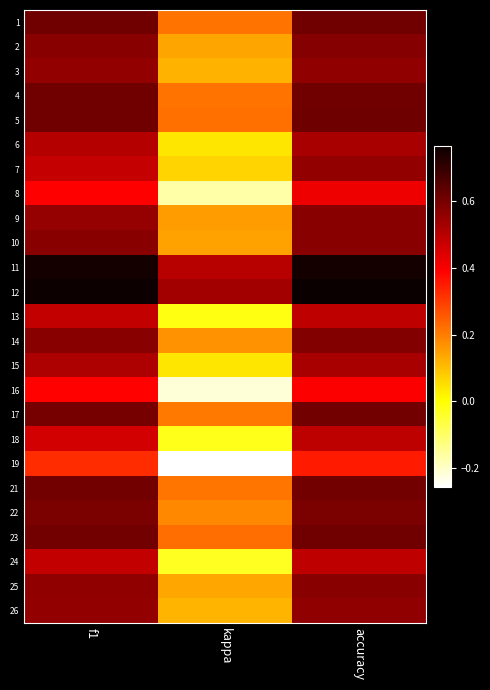

Reading left to right, transcribe all the data shown in this chart.

1: f1=0.6	kappa=0.2	accuracy=0.6
2: f1=0.6	kappa=0.1	accuracy=0.6
3: f1=0.6	kappa=0.1	accuracy=0.6
4: f1=0.6	kappa=0.2	accuracy=0.6
5: f1=0.6	kappa=0.2	accuracy=0.6
6: f1=0.5	kappa=0.0	accuracy=0.5
7: f1=0.5	kappa=0.1	accuracy=0.6
8: f1=0.4	kappa=-0.2	accuracy=0.4
9: f1=0.6	kappa=0.2	accuracy=0.6
10: f1=0.6	kappa=0.1	accuracy=0.6
11: f1=0.8	kappa=0.5	accuracy=0.8
12: f1=0.8	kappa=0.5	accuracy=0.8
13: f1=0.5	kappa=-0.0	accuracy=0.5
14: f1=0.6	kappa=0.2	accuracy=0.6
15: f1=0.5	kappa=0.0	accuracy=0.5
16: f1=0.4	kappa=-0.2	accuracy=0.4
17: f1=0.6	kappa=0.2	accuracy=0.6
18: f1=0.5	kappa=-0.0	accuracy=0.5
19: f1=0.3	kappa=-0.3	accuracy=0.4
21: f1=0.6	kappa=0.2	accuracy=0.6
22: f1=0.6	kappa=0.2	accuracy=0.6
23: f1=0.6	kappa=0.2	accuracy=0.6
24: f1=0.5	kappa=-0.0	accuracy=0.5
25: f1=0.6	kappa=0.1	accuracy=0.6
26: f1=0.6	kappa=0.1	accuracy=0.6